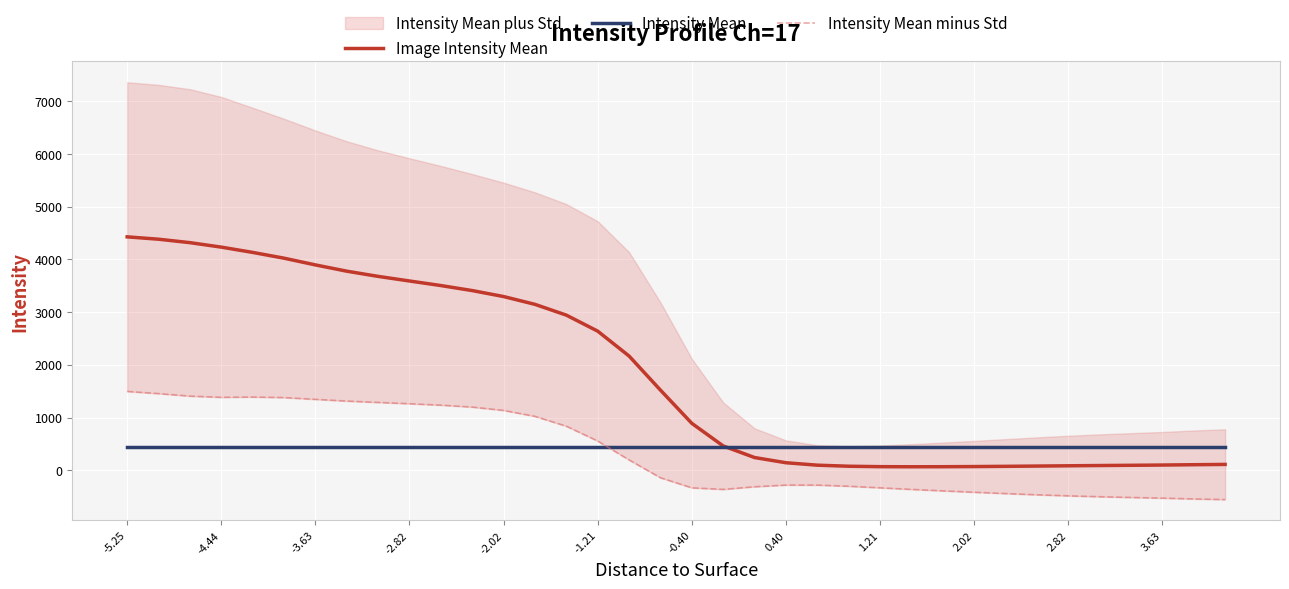

What is the highest value of the Image Intensity Mean series?

4429.8